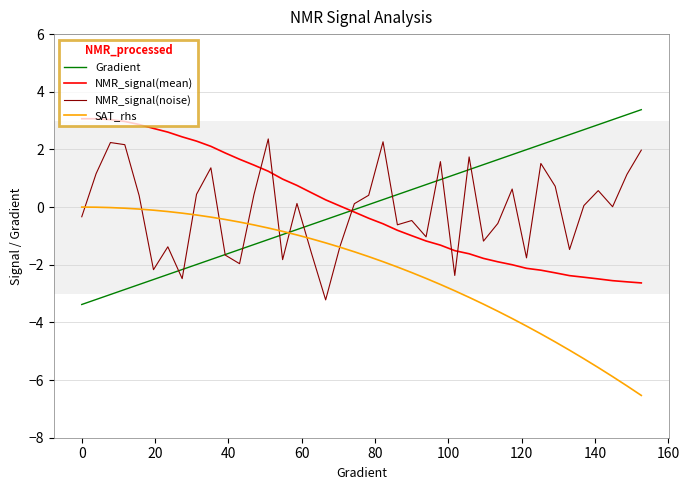

What is the smallest value displayed?

-6.5